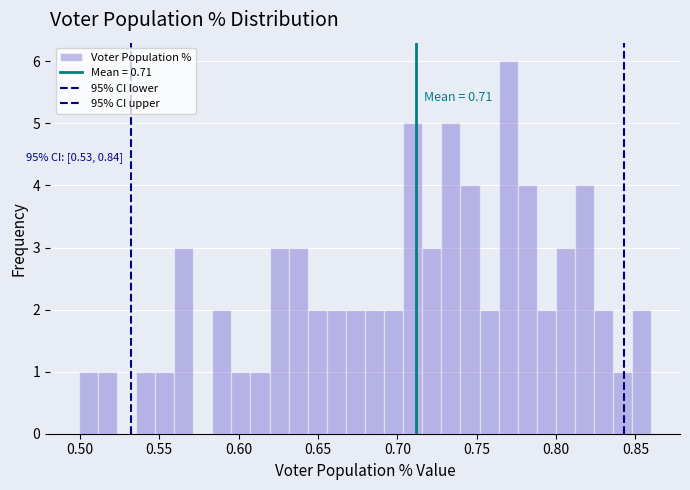

Around what value on the x-axis is the tallest bar? Give the approximate position of its centre, as read against the axis.

0.770